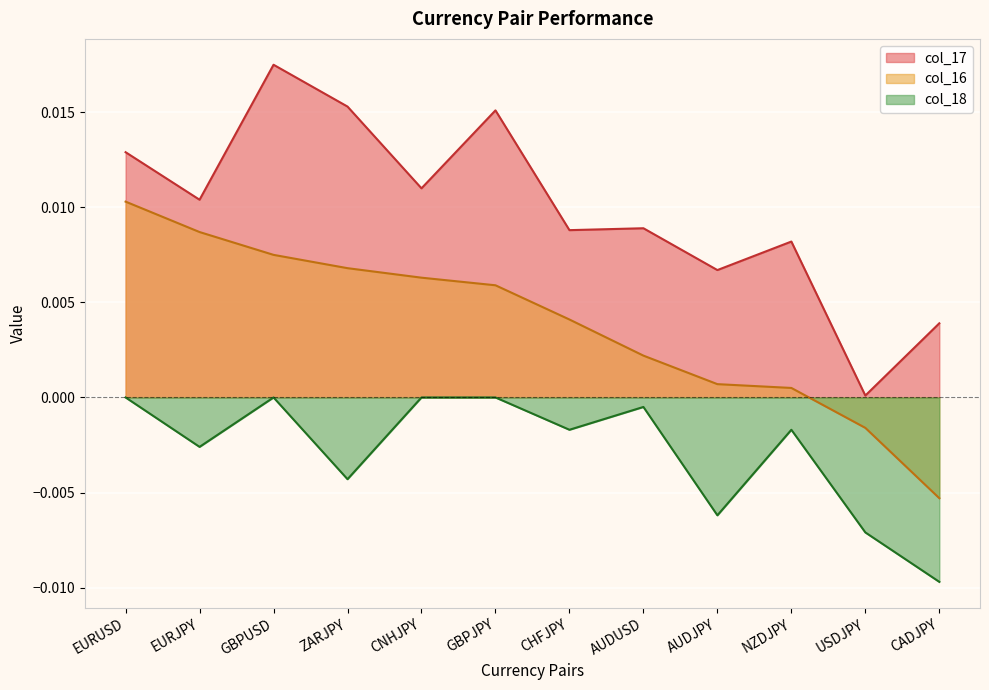

Is it true that col_18 equals -0.0 at USDJPY?

False